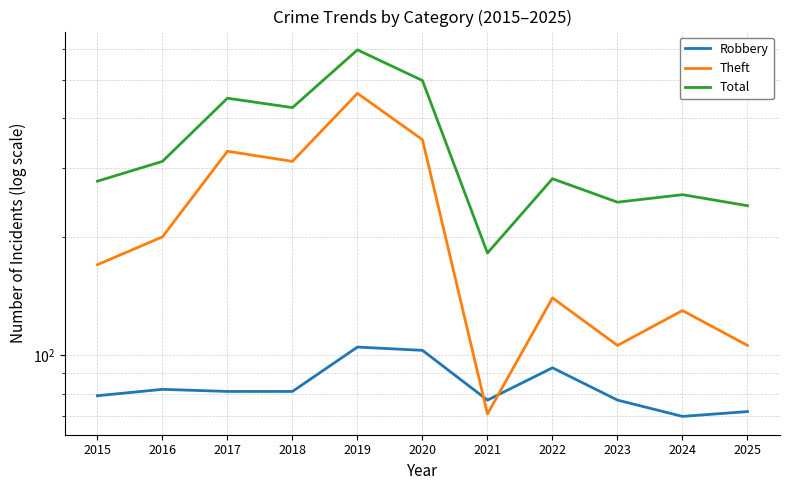

Rank the series by their average value, from highest to lowest.

Total, Theft, Robbery